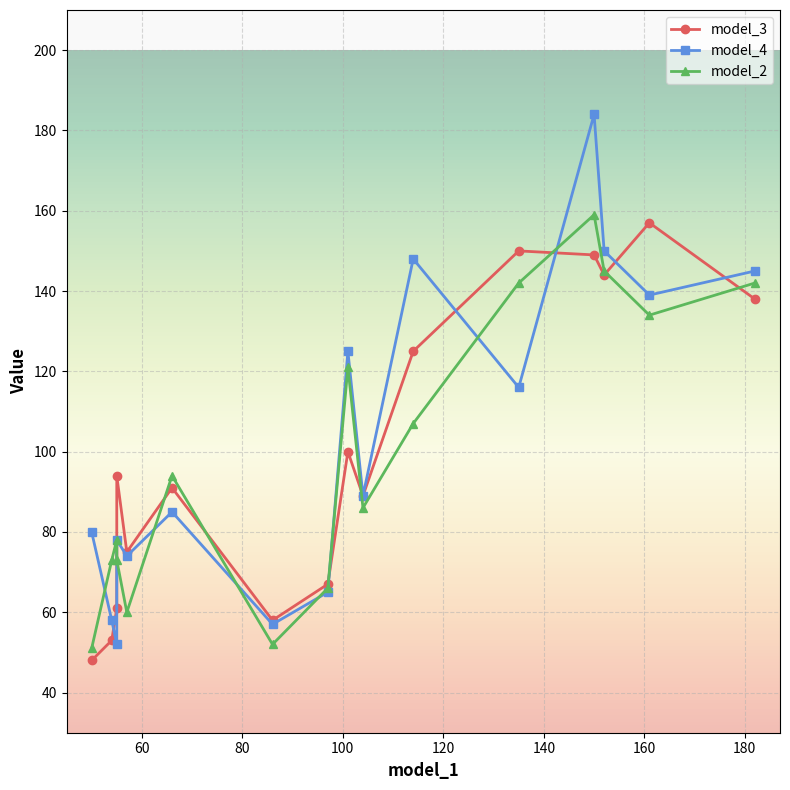

What is the minimum value for model_3?

48